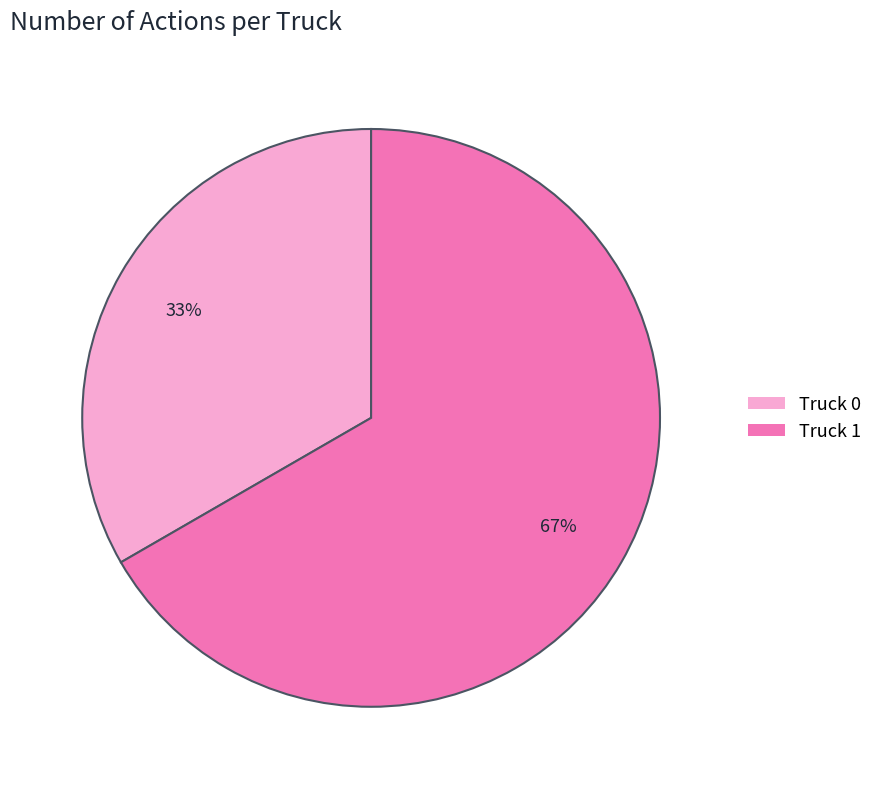

What is the ratio of the value at Truck 1 to the value at Truck 0?

2.0